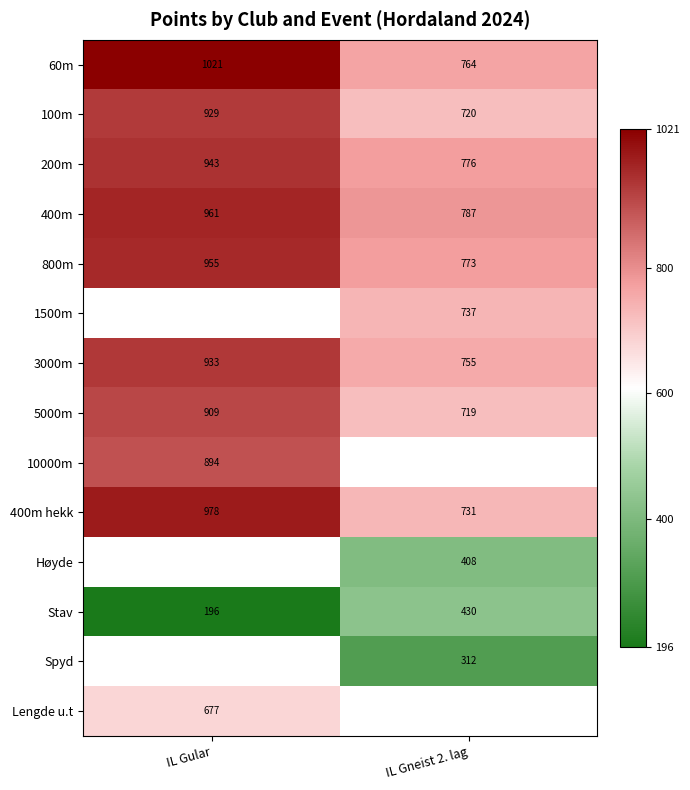

Is it true that 200m equals 484.7 at IL Gular?

False